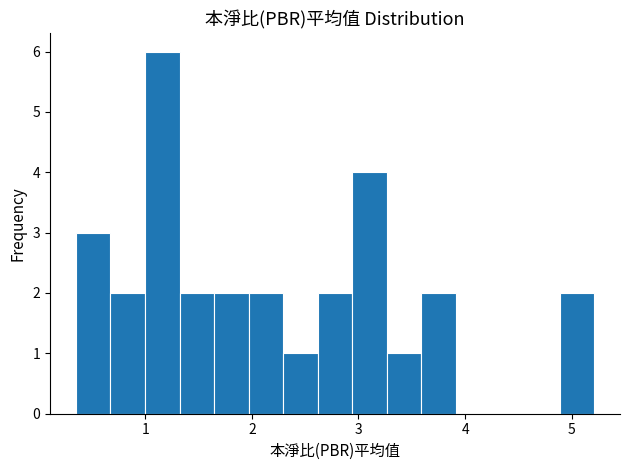

Around what value on the x-axis is the tallest bar? Give the approximate position of its centre, as read against the axis.

1.2